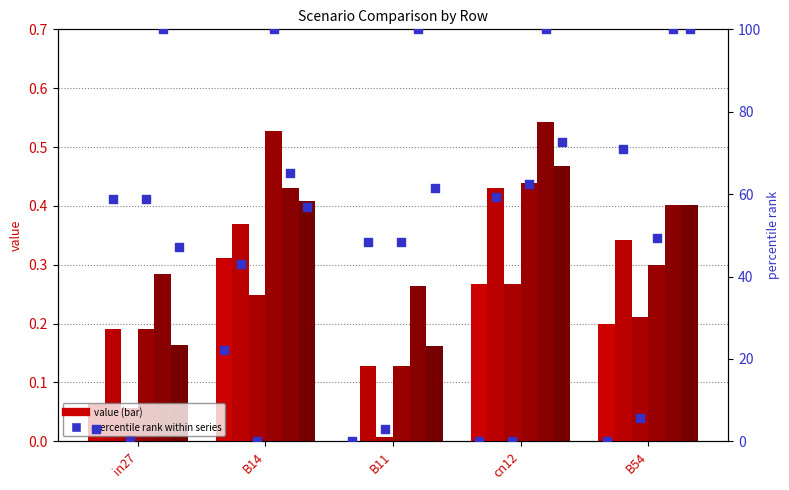

At how many categories does at least one series exceed 0?

5